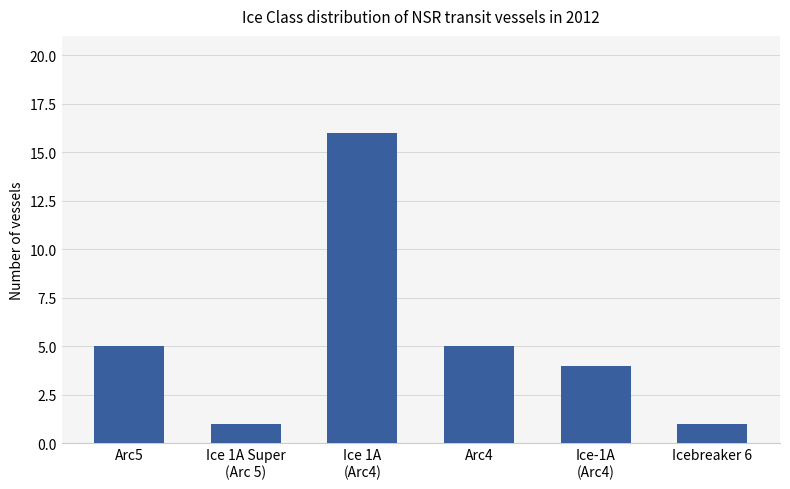

What is the change in value from Arc4 to Icebreaker 6?

-4